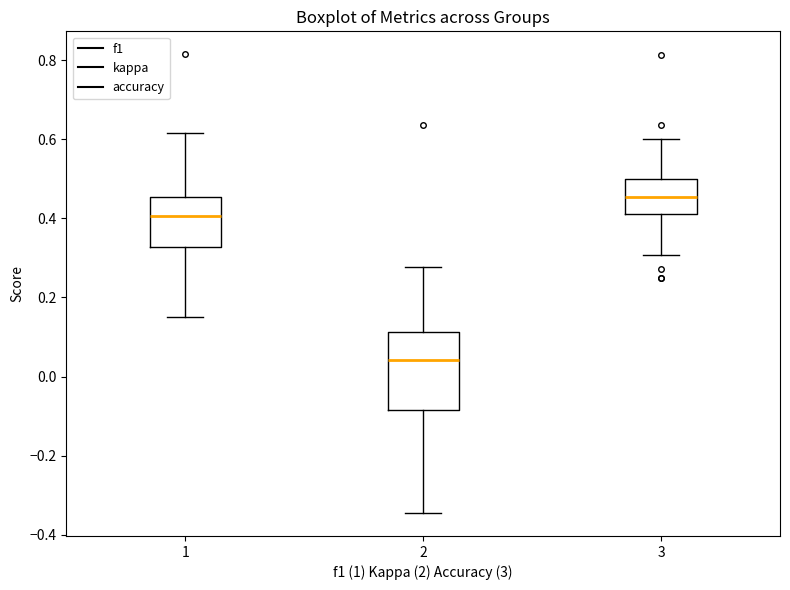

Reading left to right, read every box against the y-axis: the position of its median line, the range the box covers, and the ends of its whiskers. The values are not printed on the chart, so give them approximately, as read against the axis.

1: median 0.40, box 0.32 to 0.46, whiskers 0.16 to 0.62
2: median 0.04, box -0.08 to 0.12, whiskers -0.34 to 0.28
3: median 0.46, box 0.42 to 0.50, whiskers 0.30 to 0.60